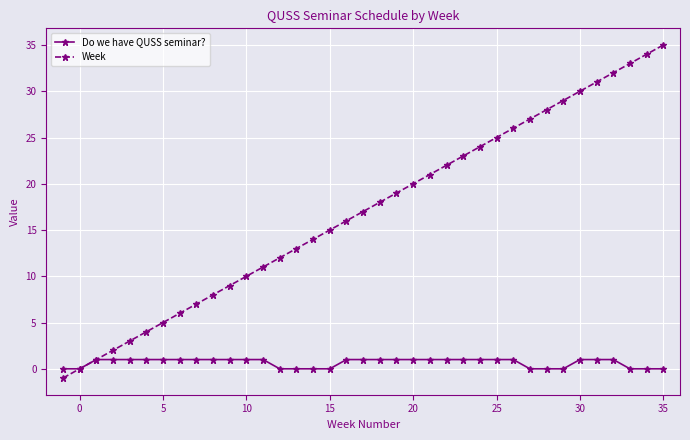

List the series in order of their peak value, lowest first.

Do we have QUSS seminar?, Week